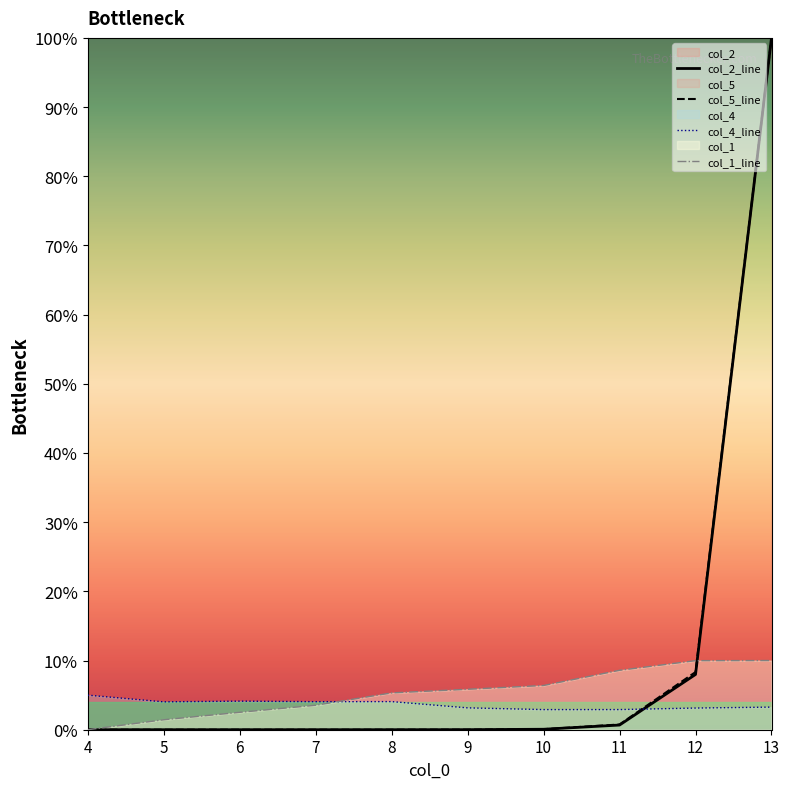

At which label does col_1_line reach its minimum?

4